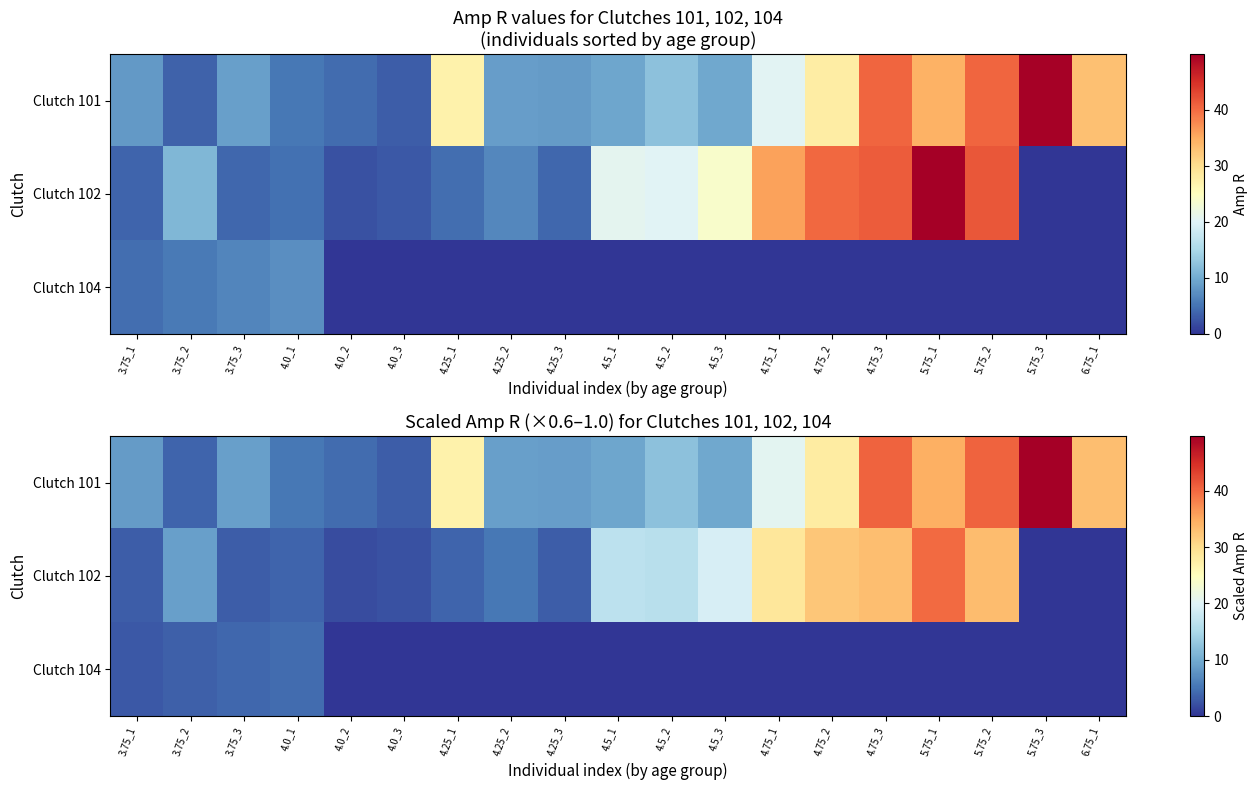

True or false: Clutch 104 has a value of 3.0 at 5.75_1.

False